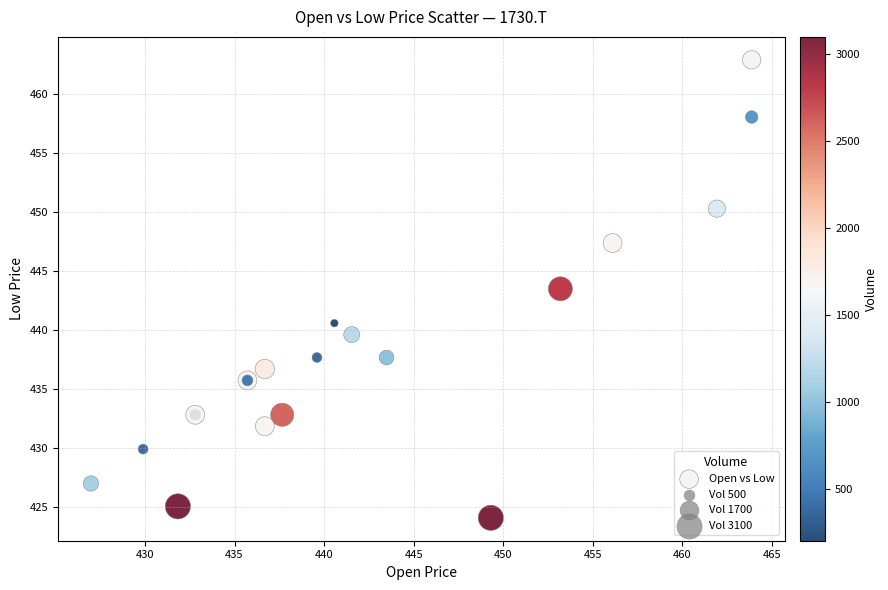

What Y value in the scatter plot is closest to 443?

443.5